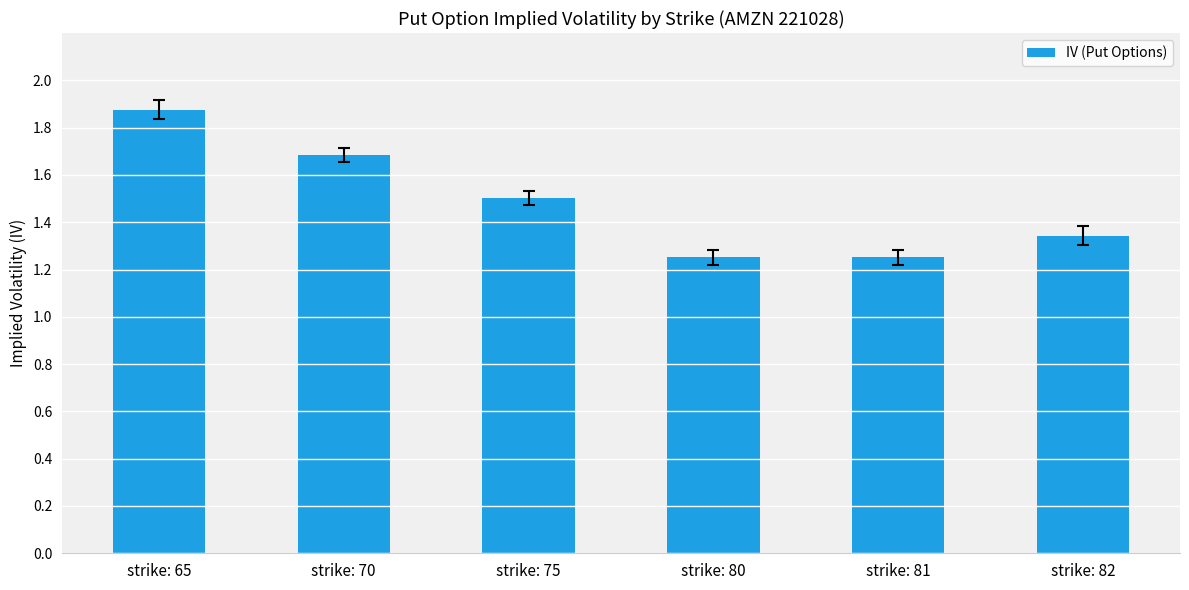

What is the value of the 2nd bar from the left?

1.7